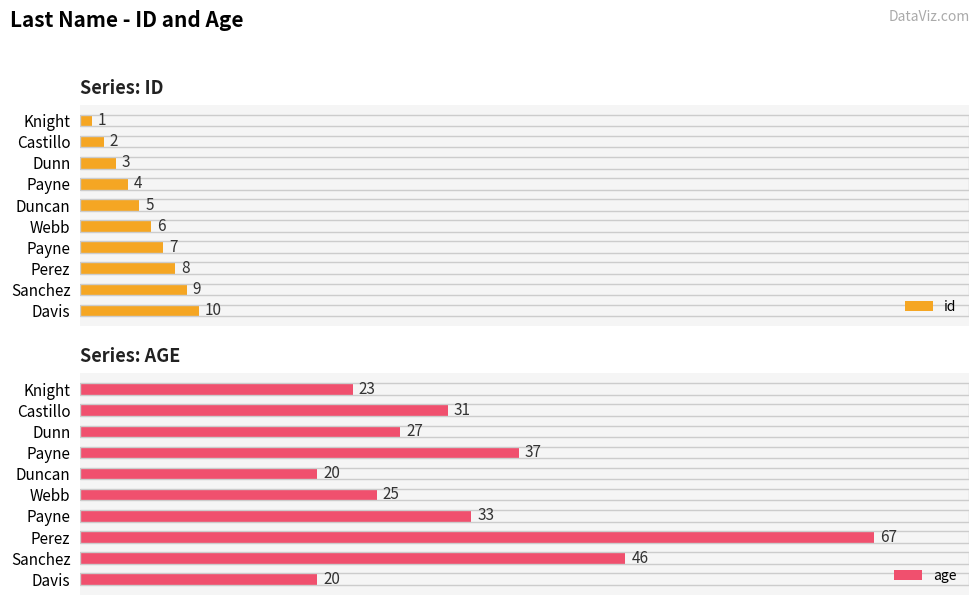

Reading left to right, list all the values displayed in this chart.

id: 1	2	3	4	5	6	7	8	9	10
age: 23	31	27	37	20	25	33	67	46	20